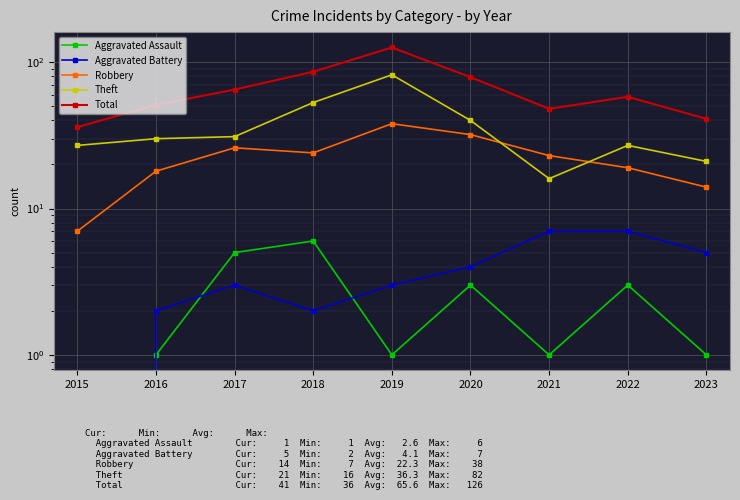

Where is the first local minimum for Robbery?

2018